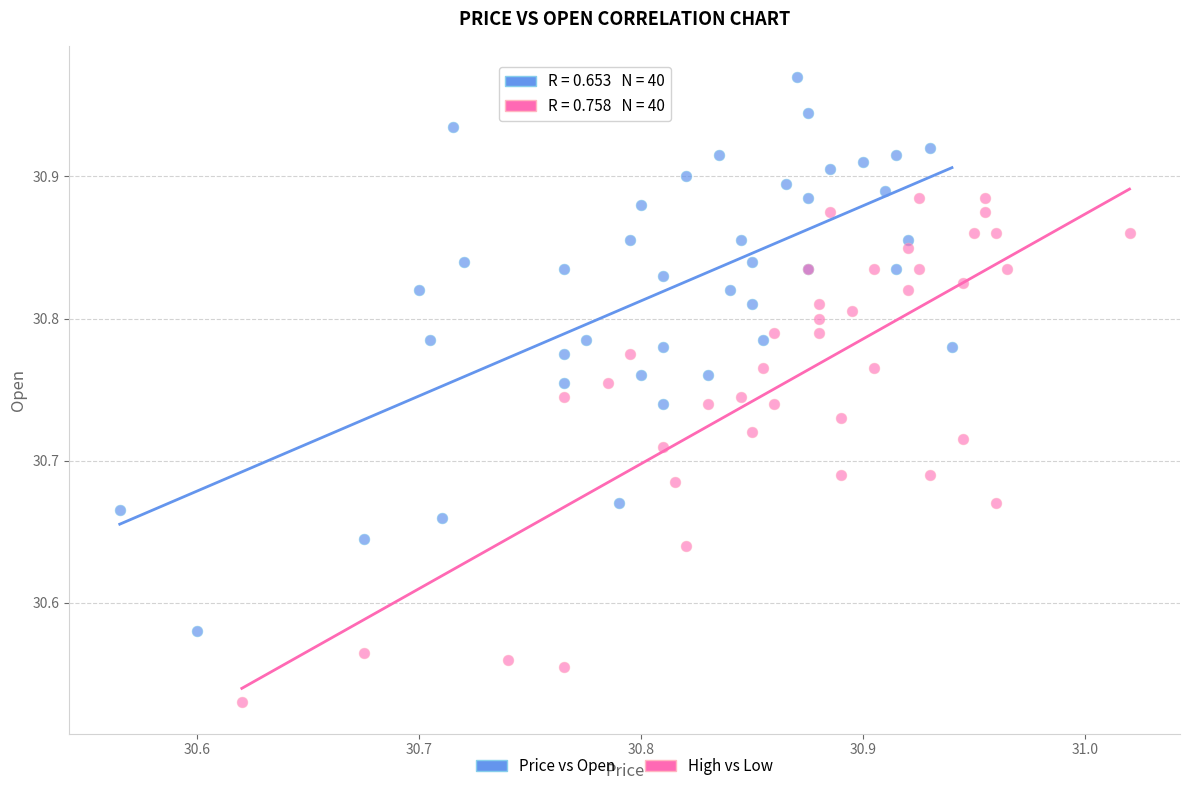

What are all the series names shown in the legend?

Price vs Open, High vs Low